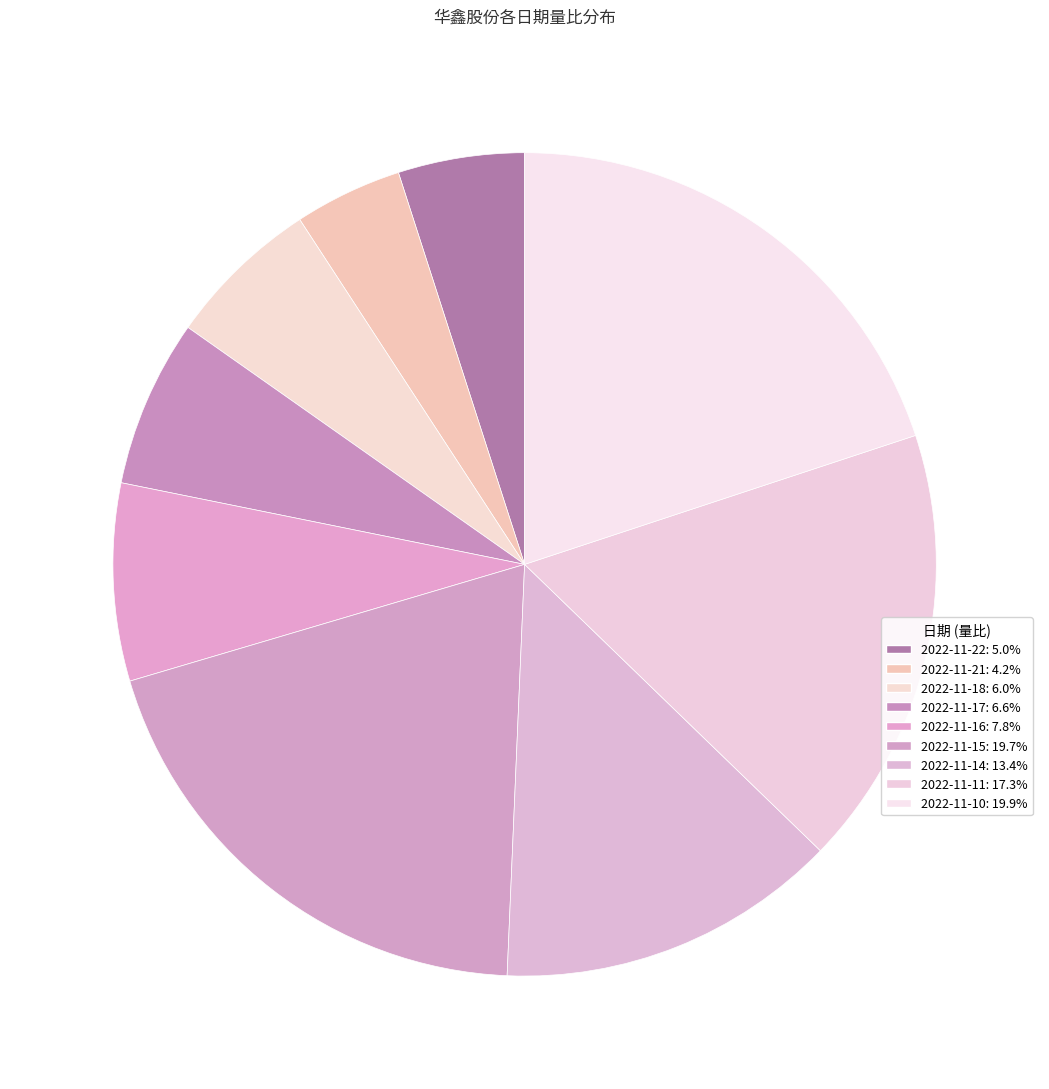

To the nearest percent, what portion does 2022-11-16 represent?

8%